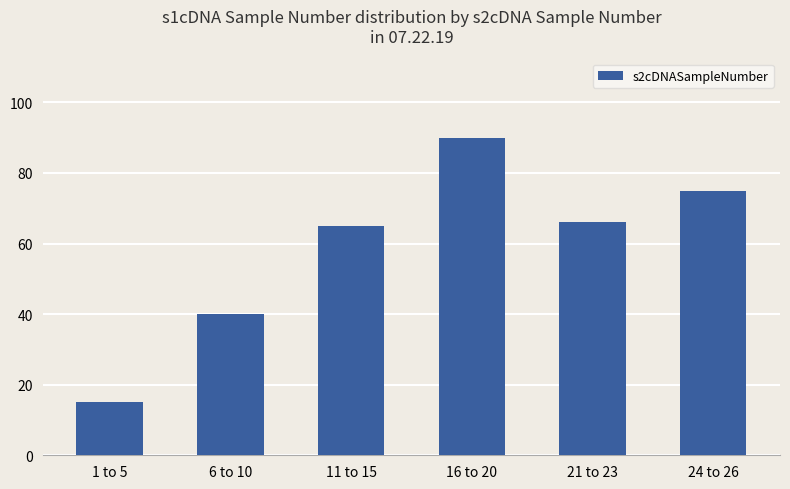

What is the label of the 5th bar from the right?

6 to 10